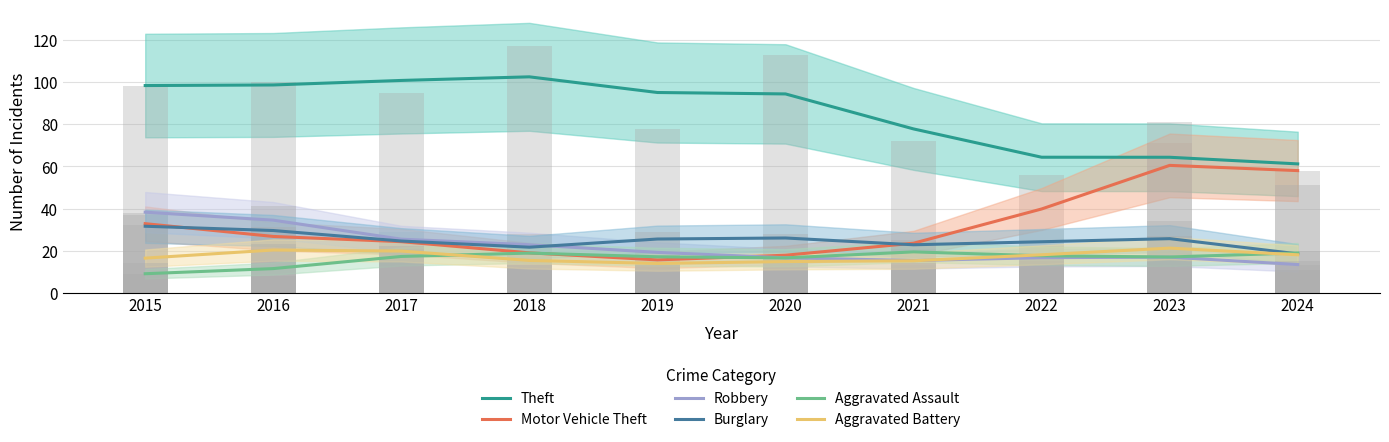

Rank the series by their maximum value, from lowest to highest.

Aggravated Assault, Aggravated Battery, Burglary, Robbery, Motor Vehicle Theft, Theft